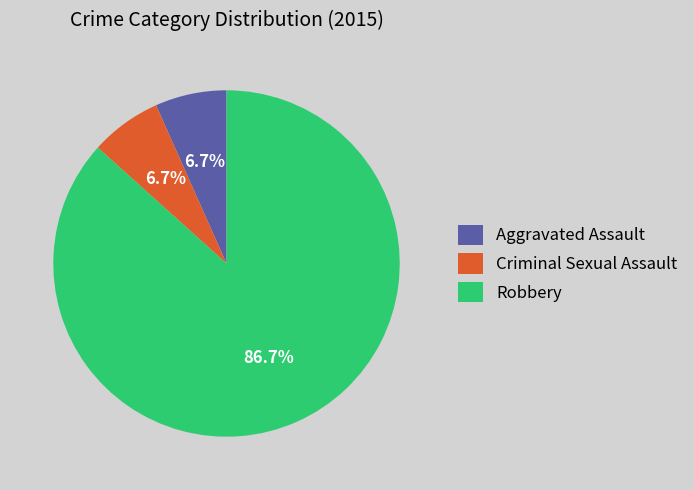

Is there a majority slice in this chart?

Yes